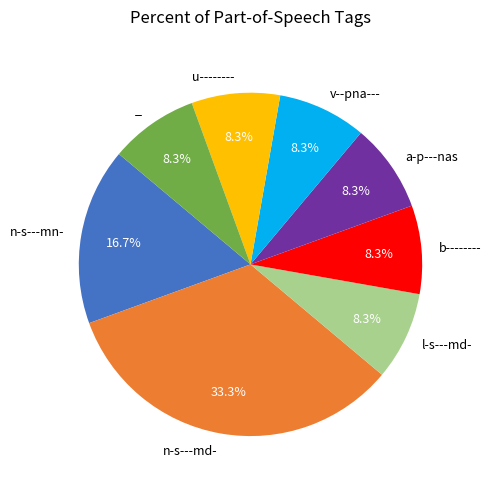

To the nearest percent, what is the average slice percentage?

12%